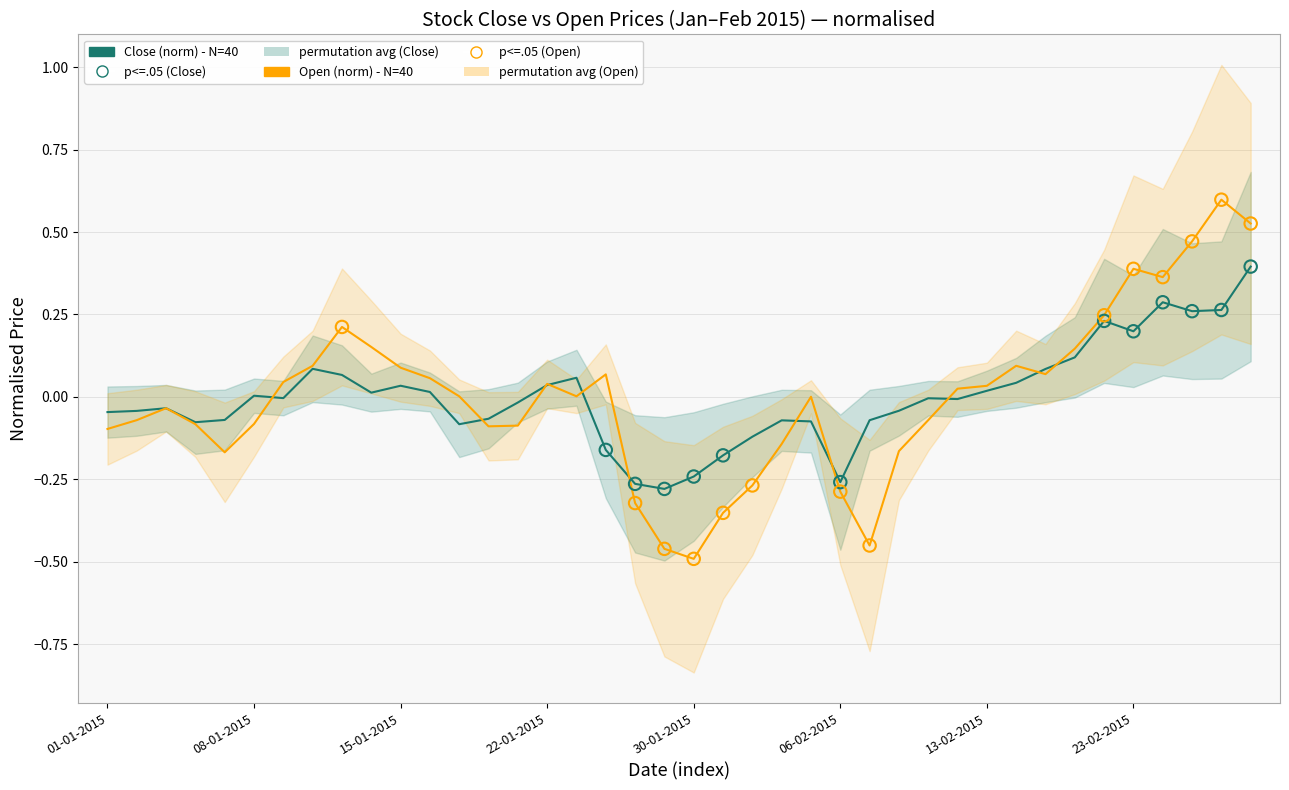

Is the value of Open at 19-02-2015 greater than the value of Close at 23-02-2015?

No